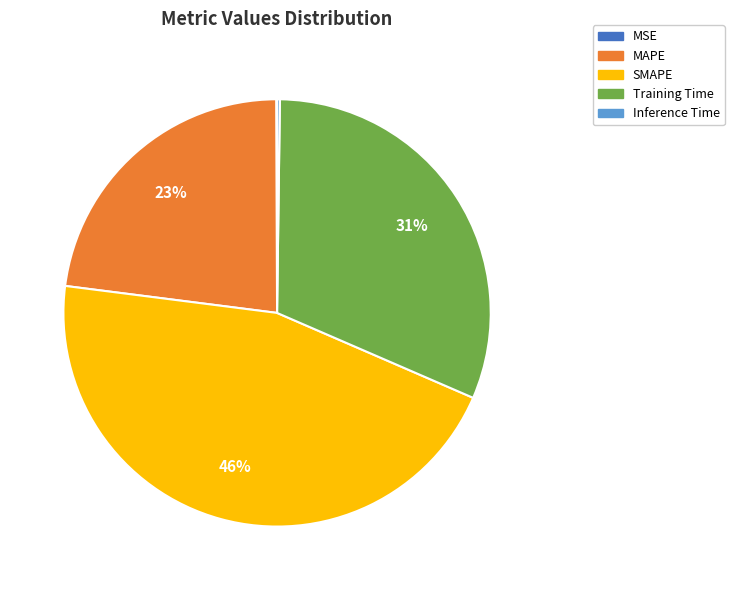

Is SMAPE the majority of the pie?

No